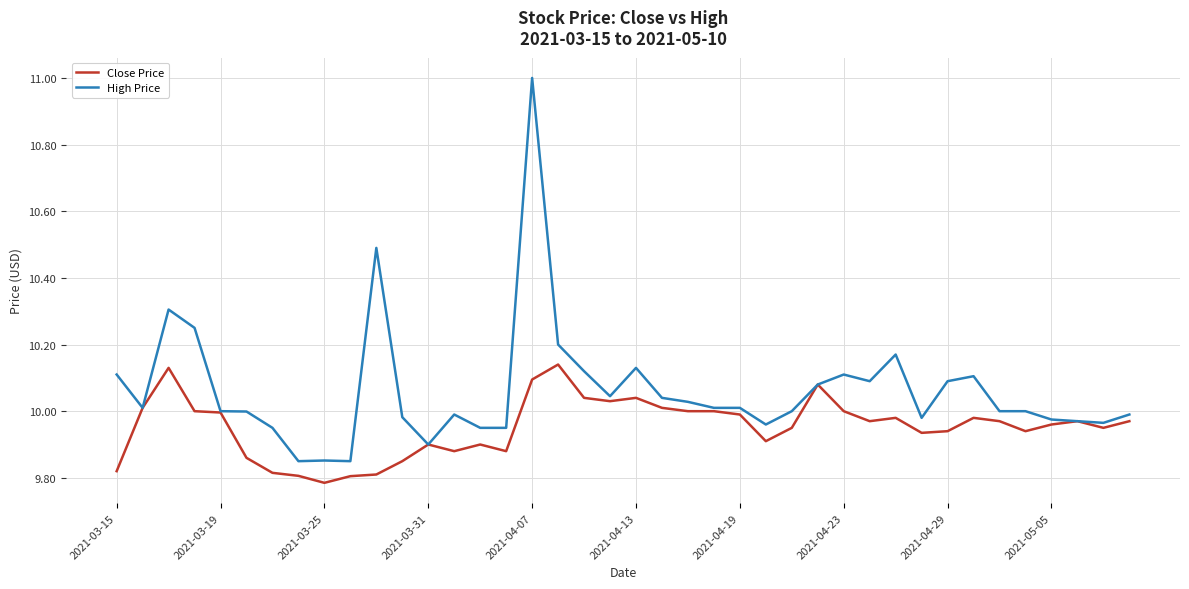

List the series in order of their peak value, lowest first.

Close Price, High Price